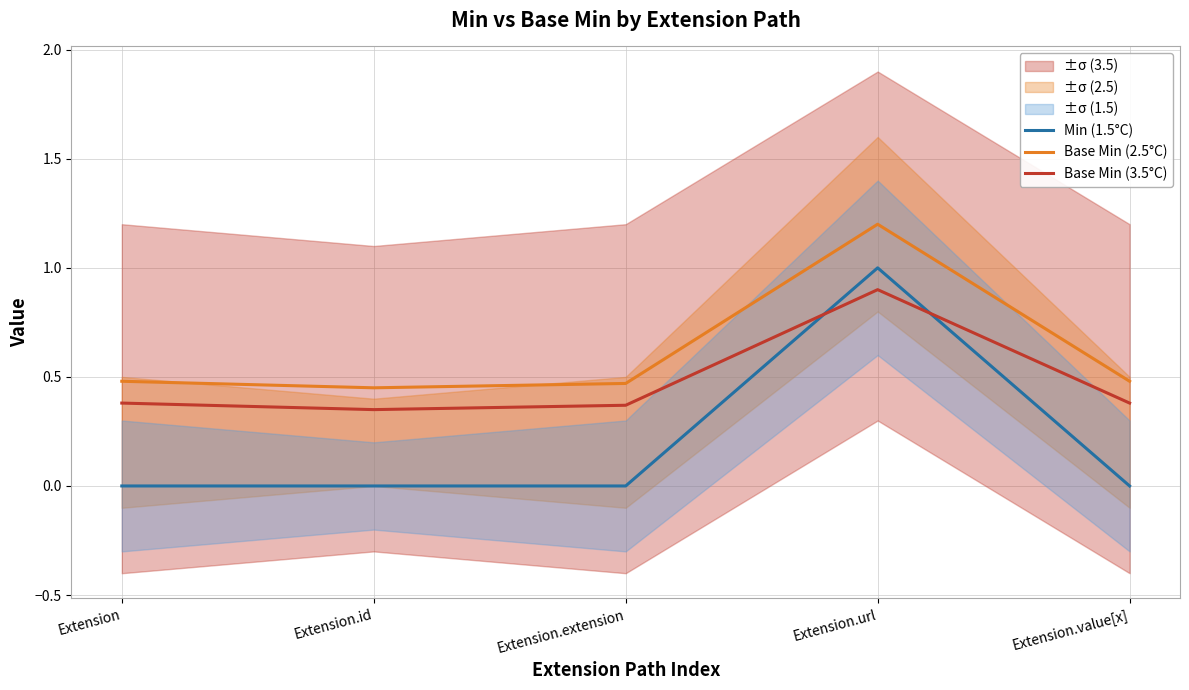

The value of Min (1.5°C) at Extension.value[x] is 0.0. True or false?

True